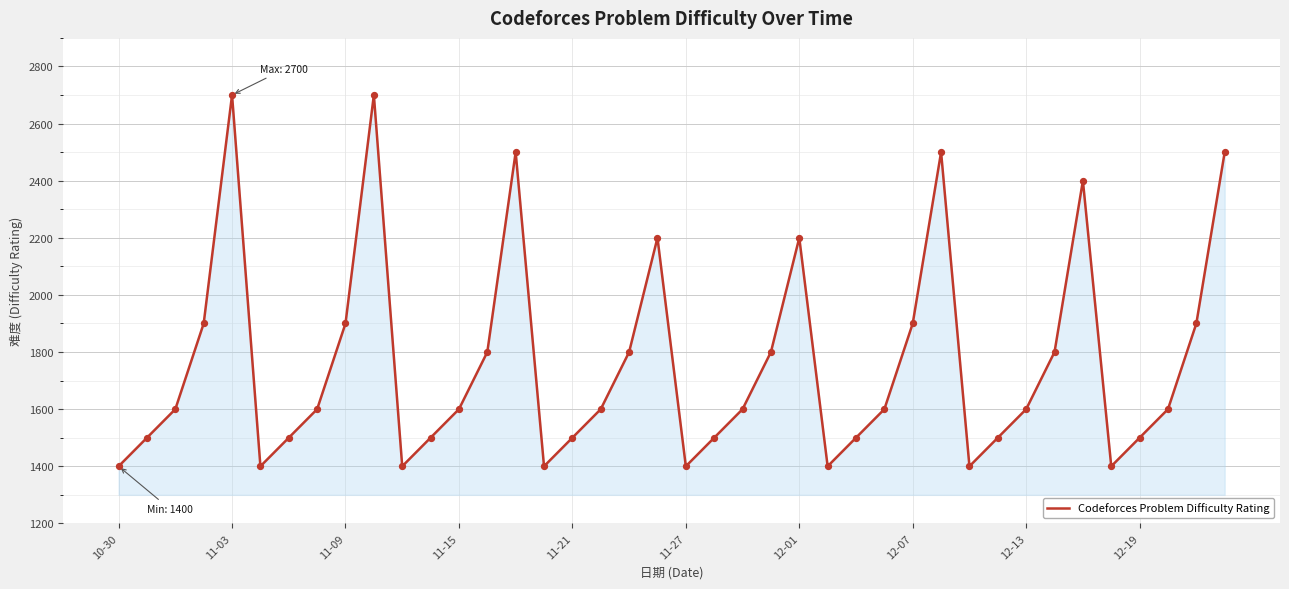

What is the greatest value displayed?

2700